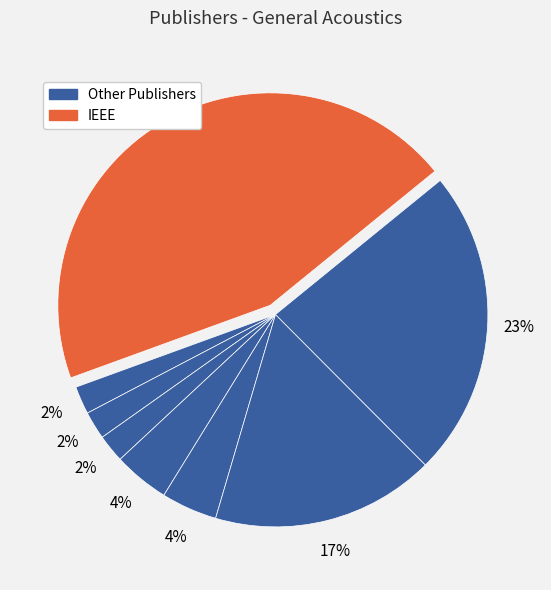

What is the largest slice in the pie chart?

IEEE